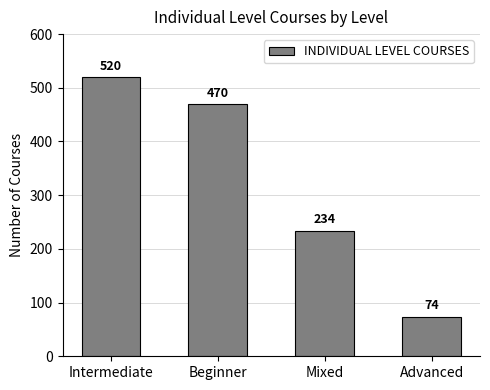

What is the label of the 3rd bar from the left?

Mixed